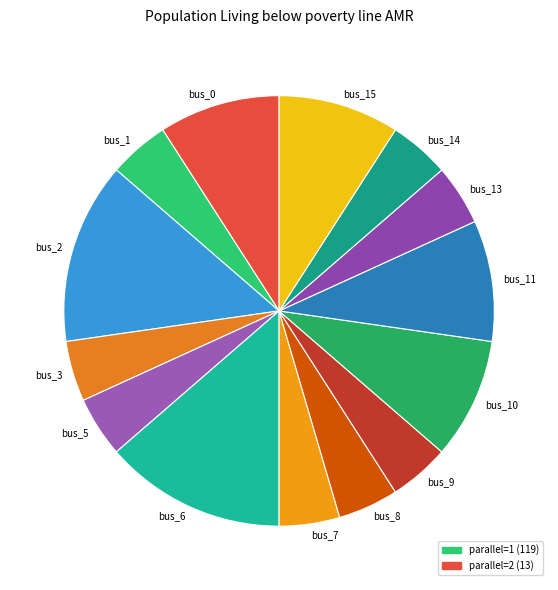

Is there any slice that represents more than half of the pie?

No